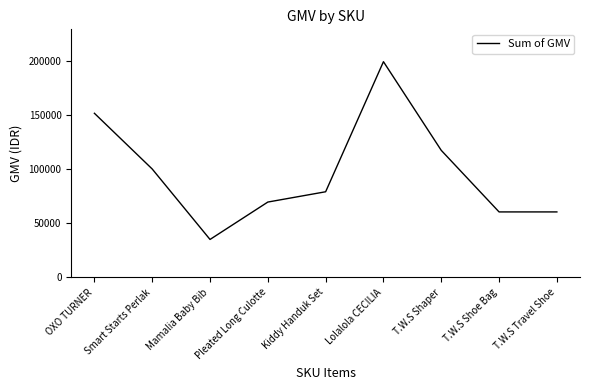

What is the sum of all values?

871900